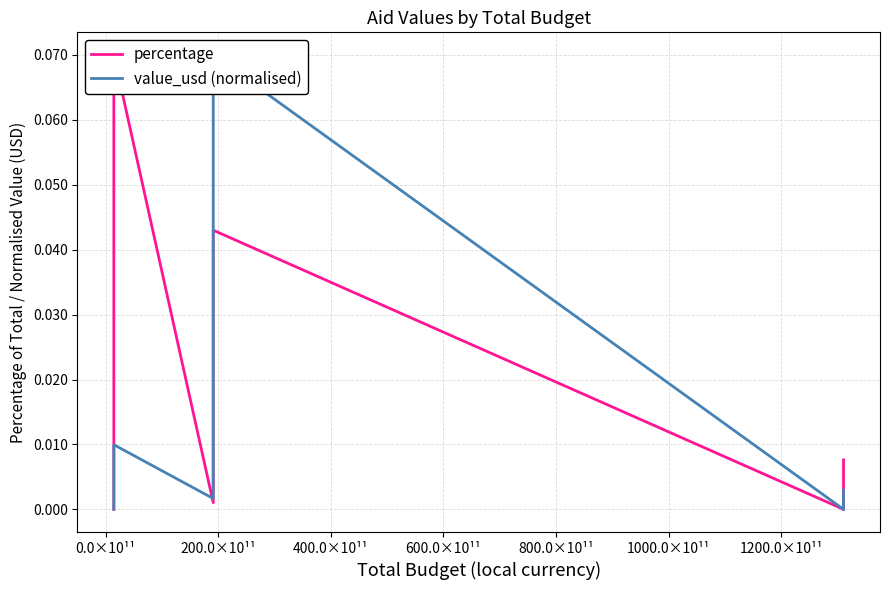

Does the chart display data point markers on the line(s)?

No